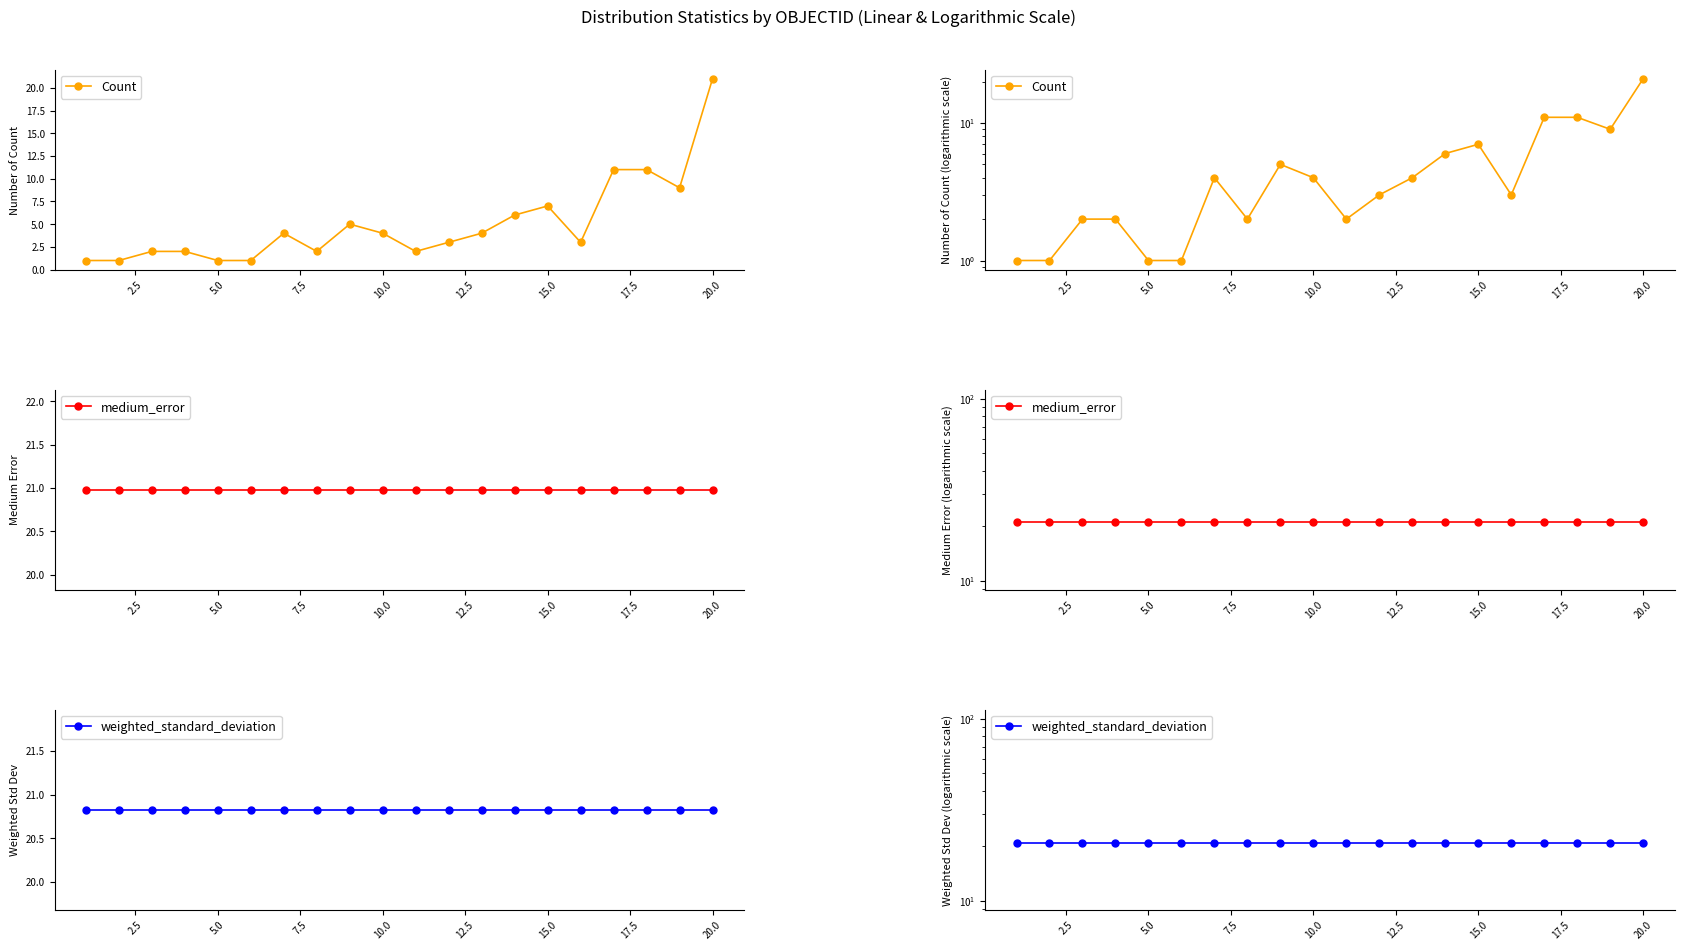

List the series in order of their peak value, highest first.

Count, medium_error, weighted_standard_deviation